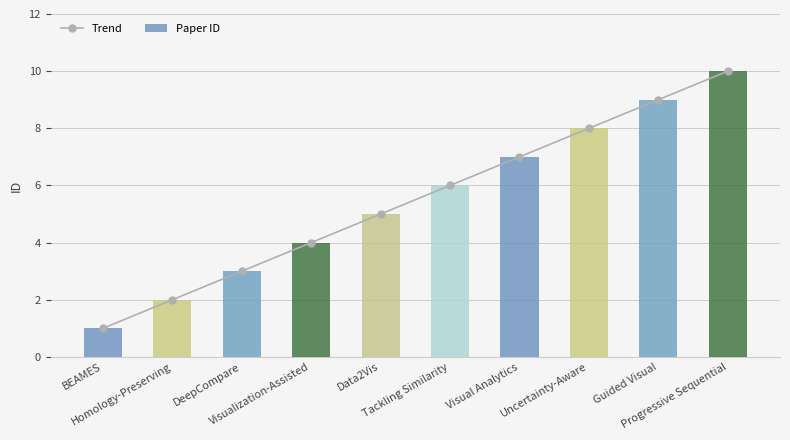

What is the sum of all Paper ID values?

55